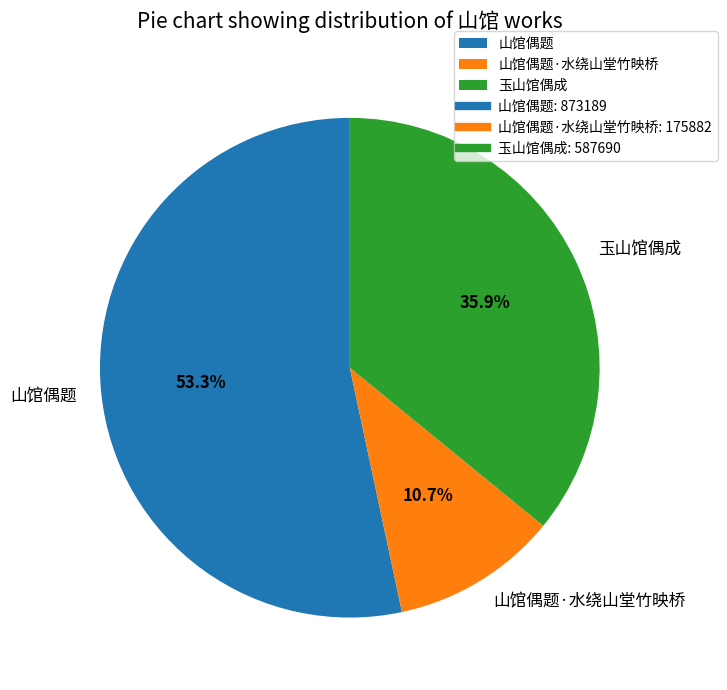

Which slice is the largest?

山馆偶题